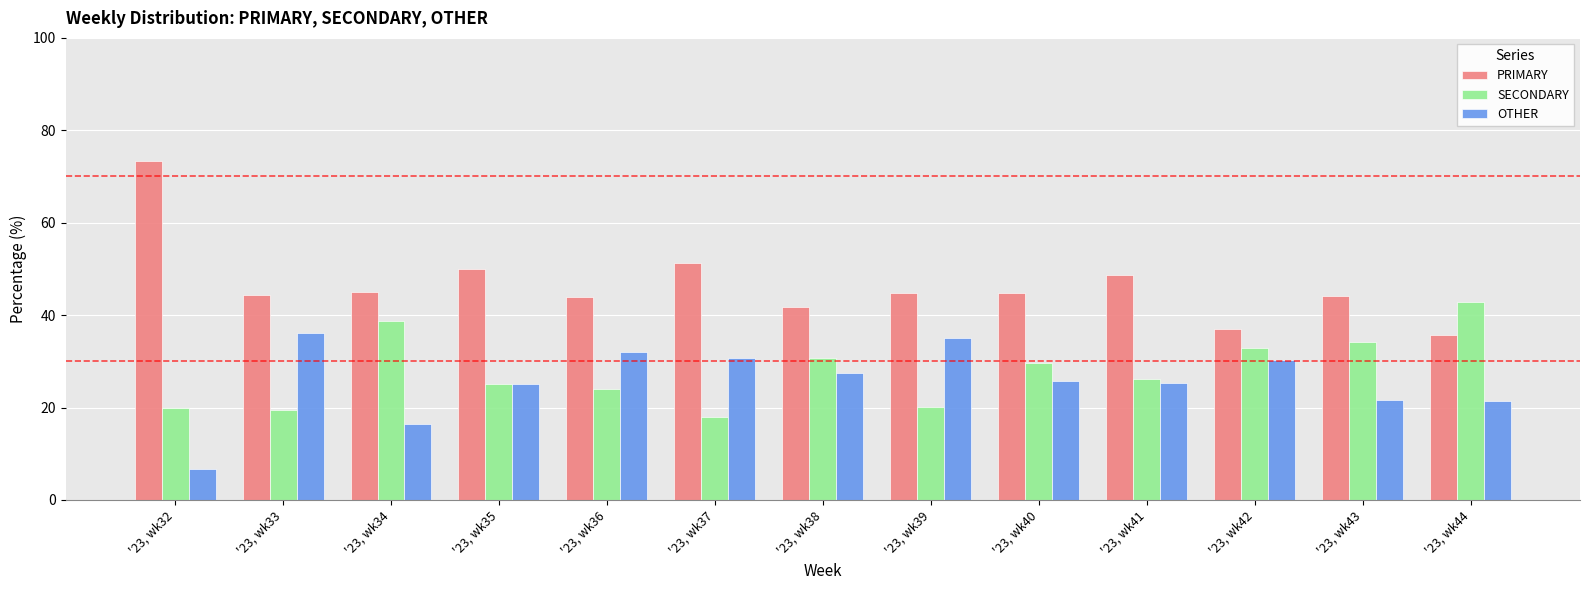

What is the value of the OTHER bar at the 4th from the left?

25.0